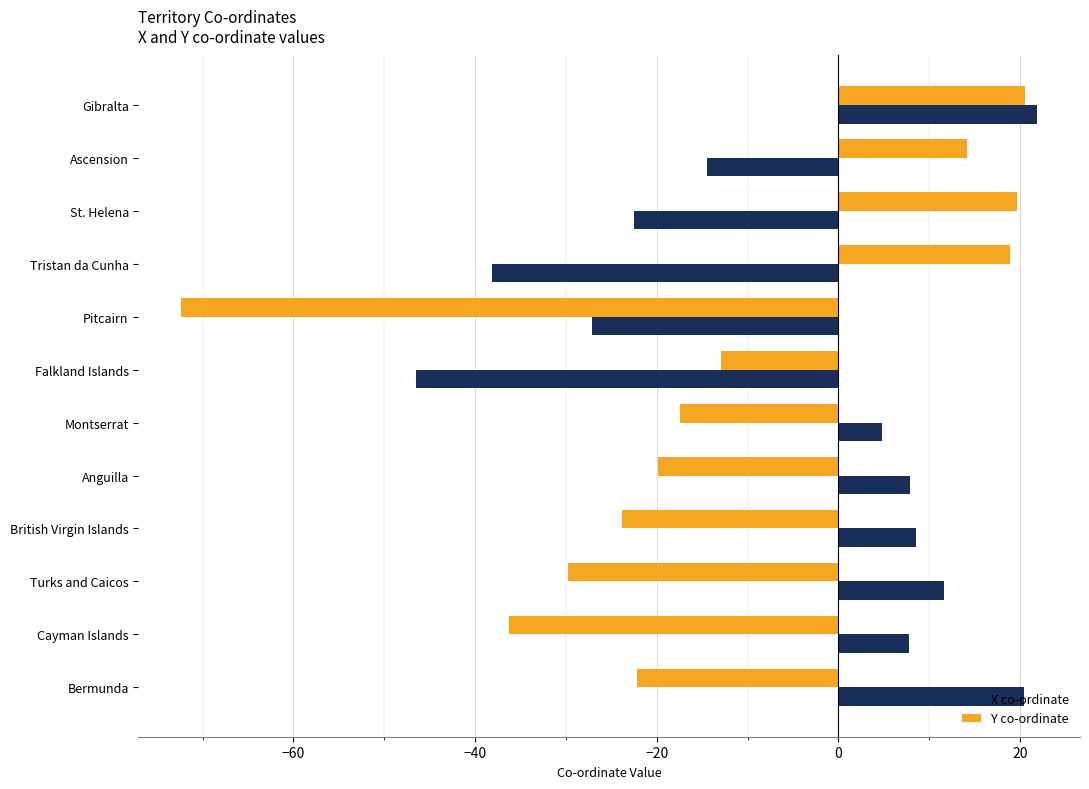

The X co-ordinate series shows 20.4 at Bermunda. True or false?

True